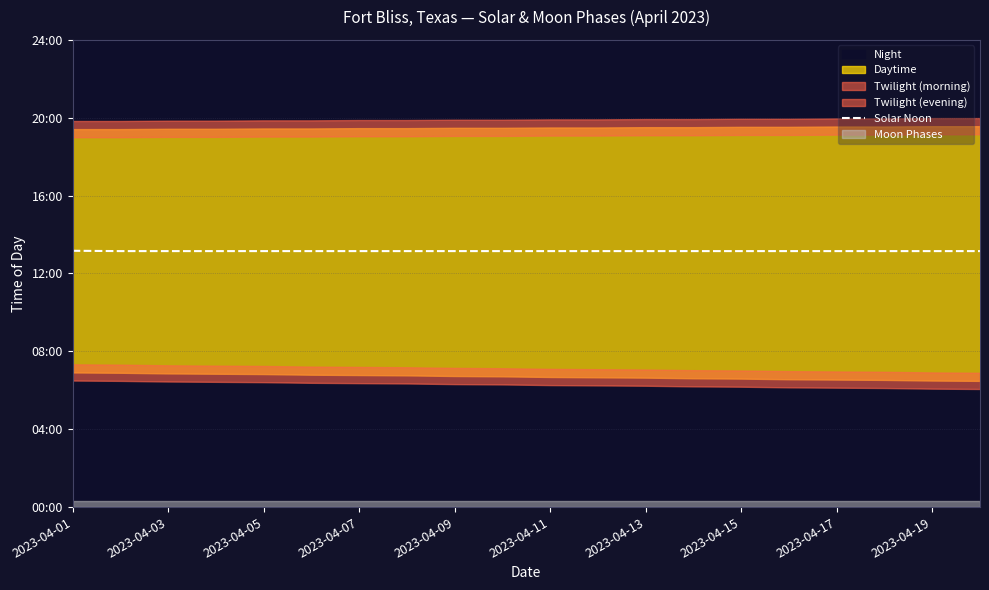

What is the difference between the maximum and second lowest values?

1